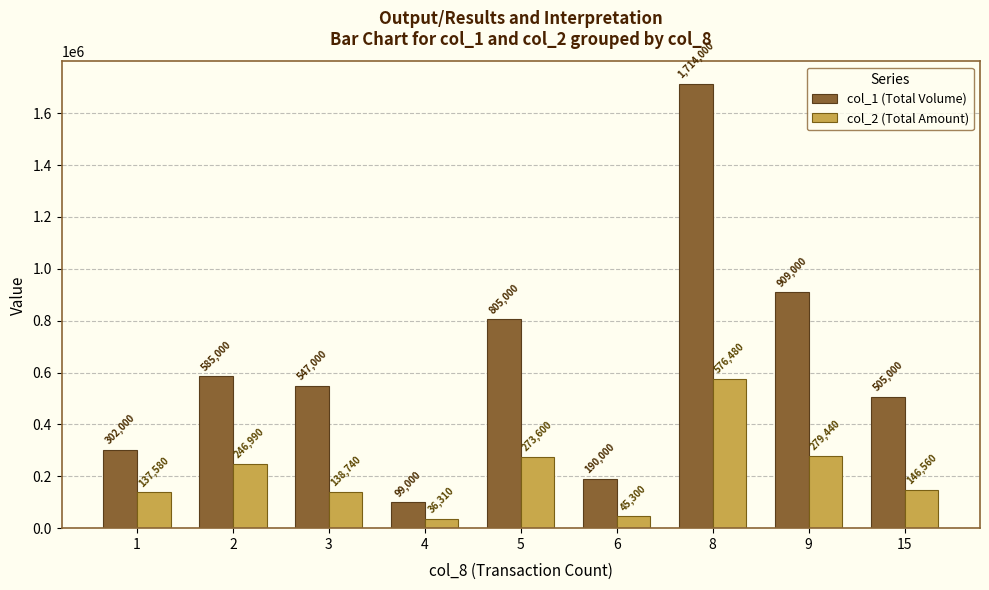

Rank the series by their average value, from lowest to highest.

col_2 (Total Amount), col_1 (Total Volume)